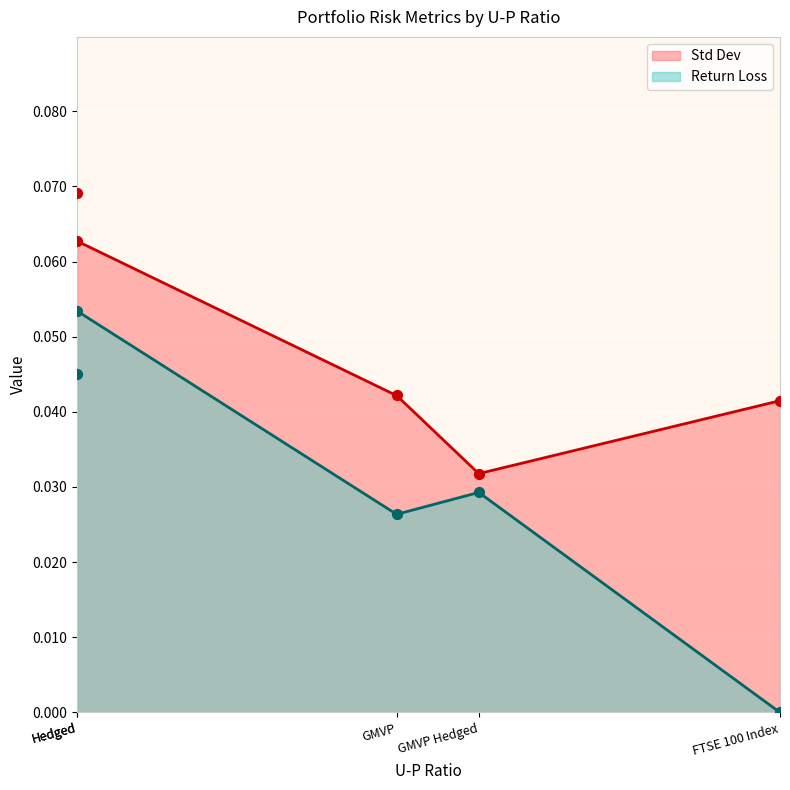

True or false: Std Dev and Return Loss intersect in this chart.

False